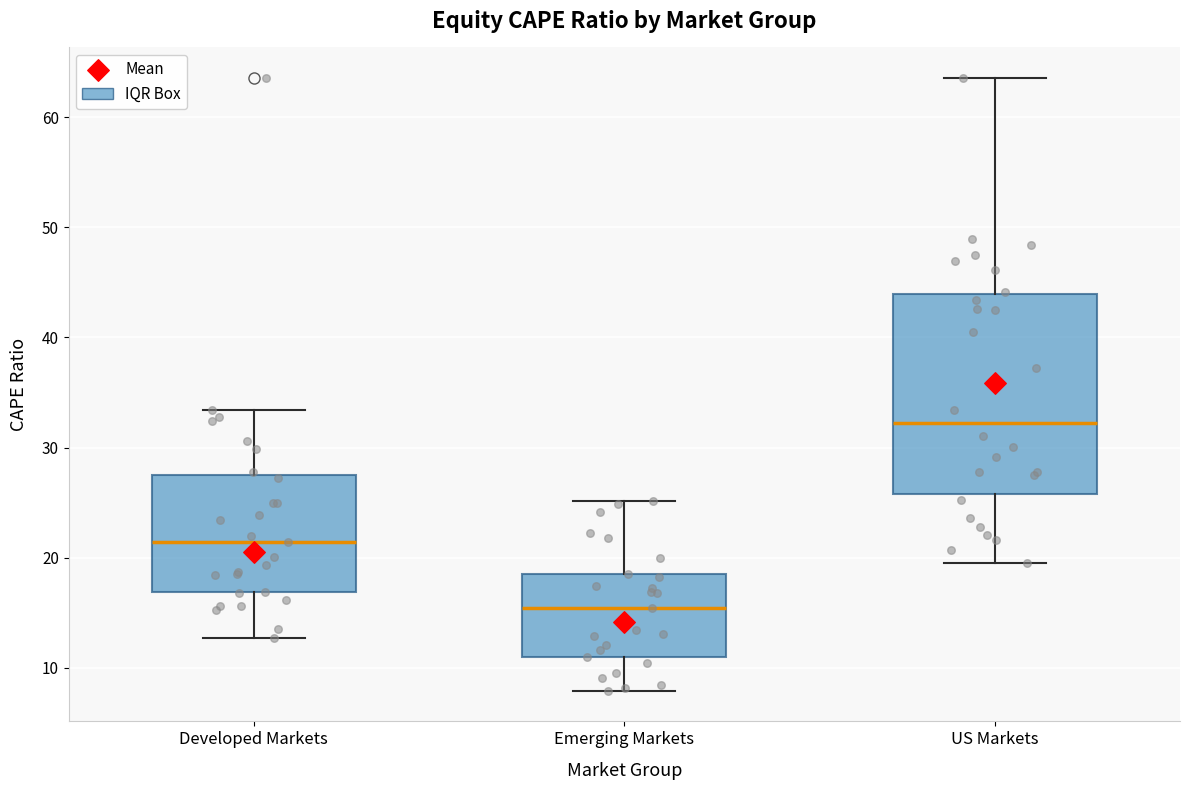

Where is the upper edge of the box for Emerging Markets on the y-axis? The values are not printed on the chart, so give them approximately, as read against the axis.

19